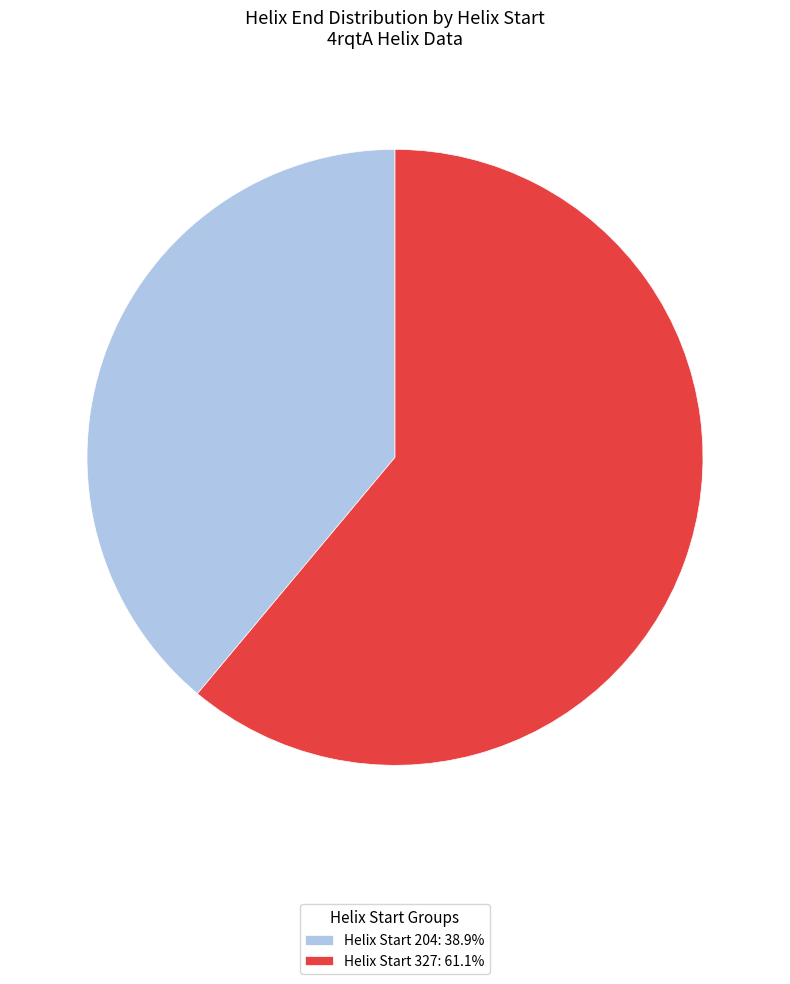

Does Helix Start 204: 38.9% account for over 50% of the chart?

No